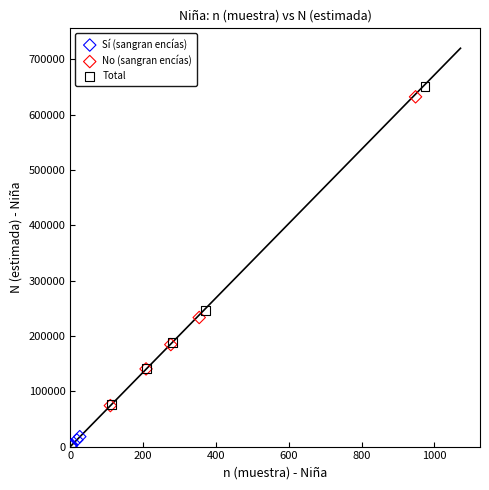

What are all the series names shown in the legend?

Sí (sangran encías), No (sangran encías), Total